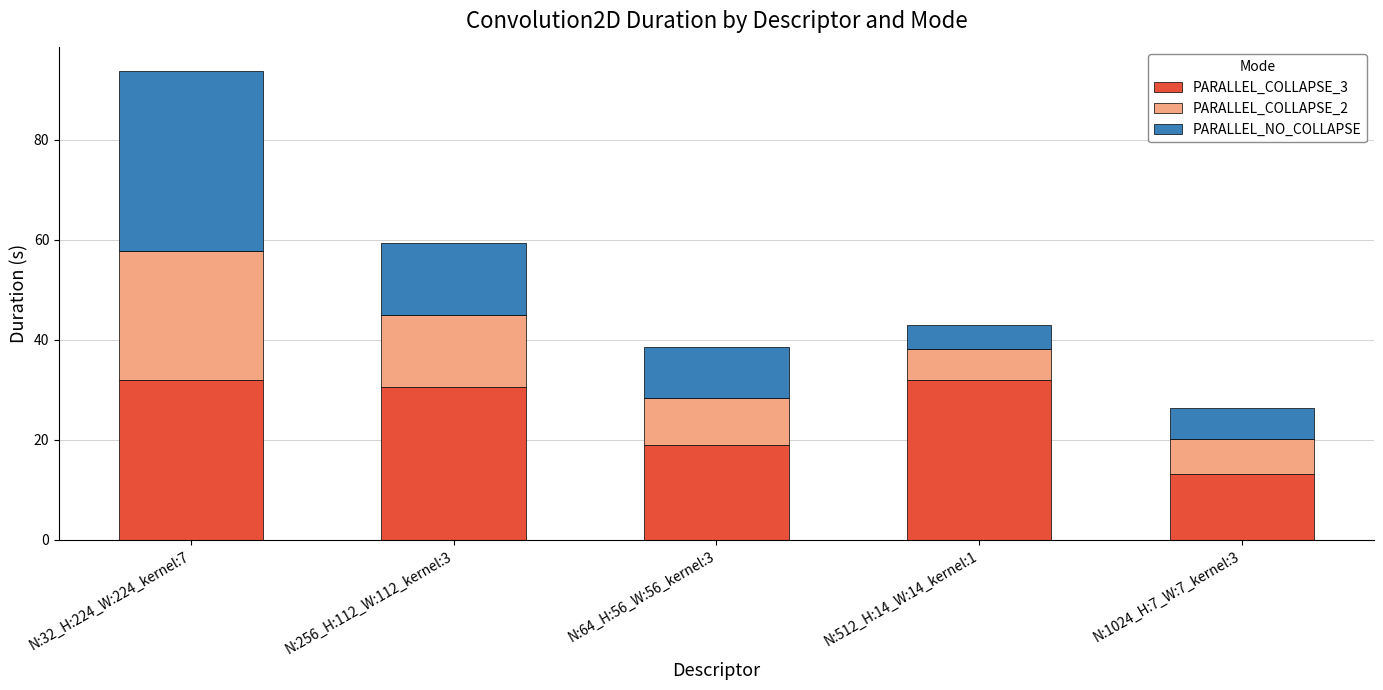

How many data points does each series have?

5